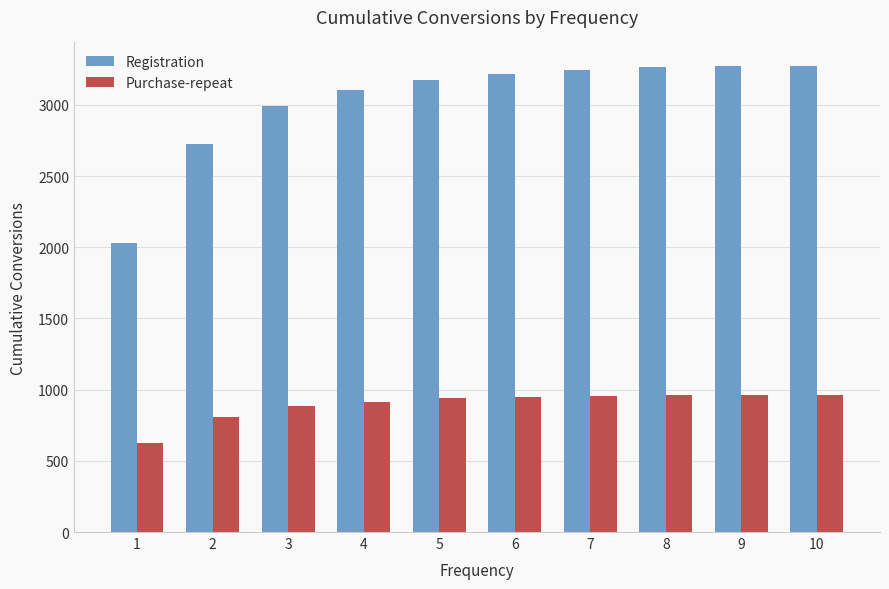

Which series has the largest total across all categories?

Registration